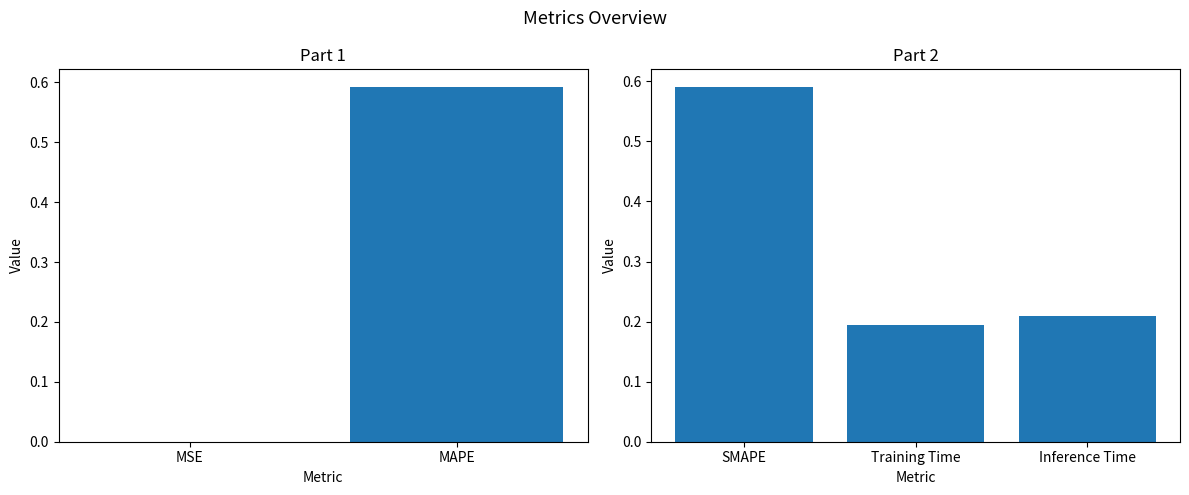

Which has a higher value, SMAPE or Training Time?

SMAPE